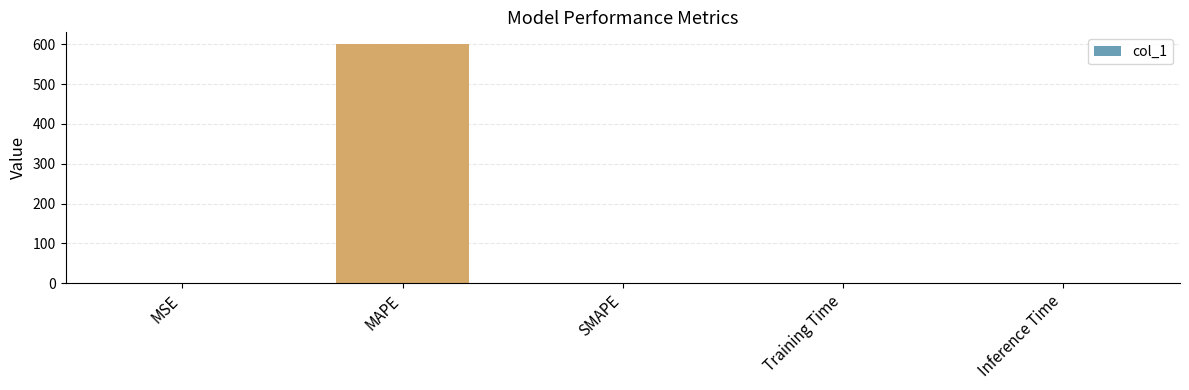

True or false: the data shows 0.0 at MSE.

True